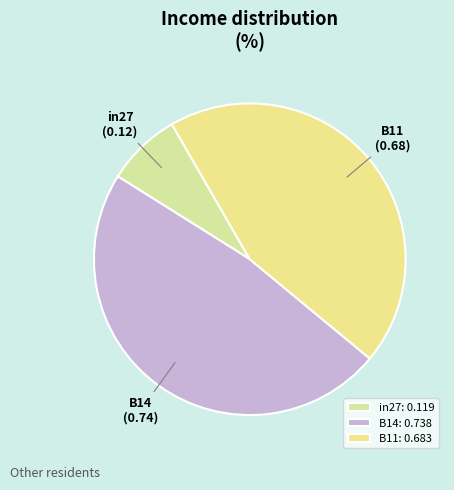

Between in27 and B14, which is larger?

B14